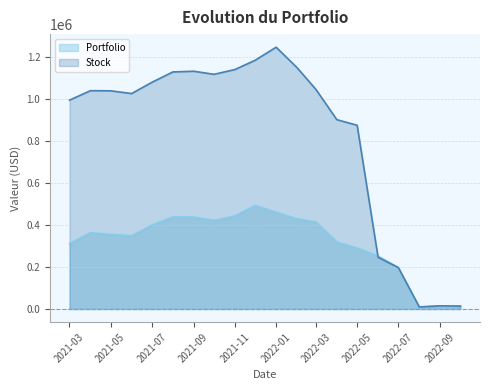

Which category has the lowest value across all series?

2022-08-01